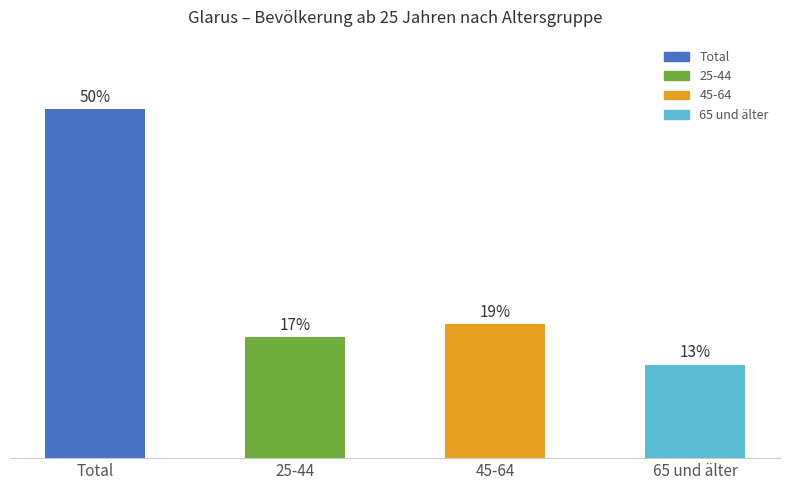

What is the difference between the values at 25-44 and 65 und älter?

3.9